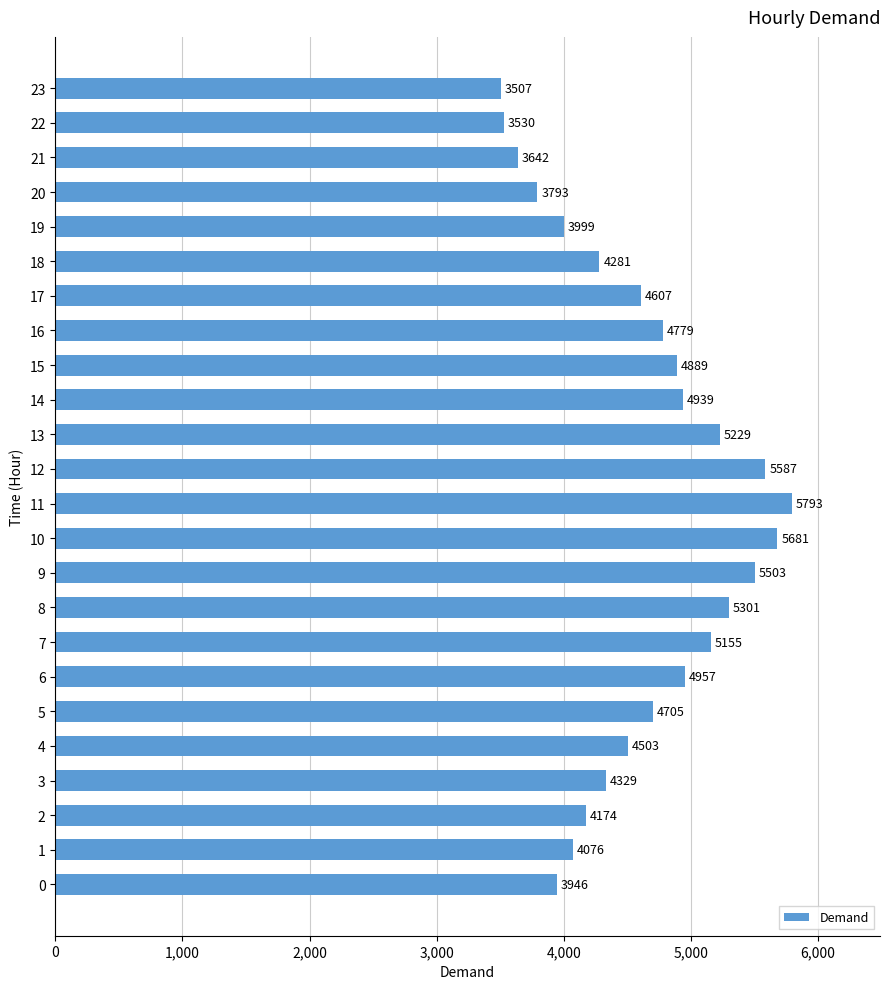

How many values are below 4705?

12